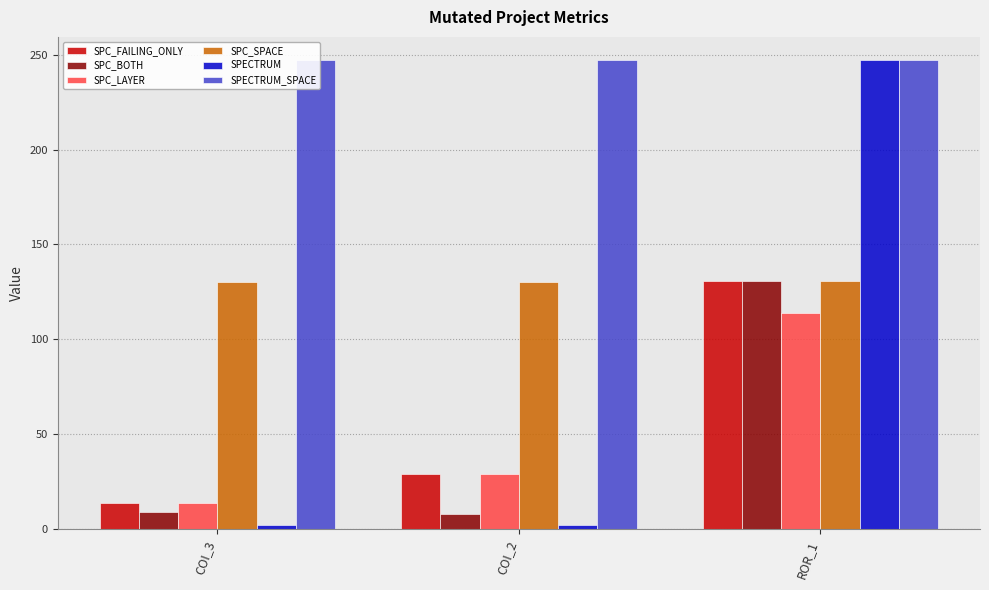

The SPC_FAILING_ONLY series shows 29 at COI_2. True or false?

True